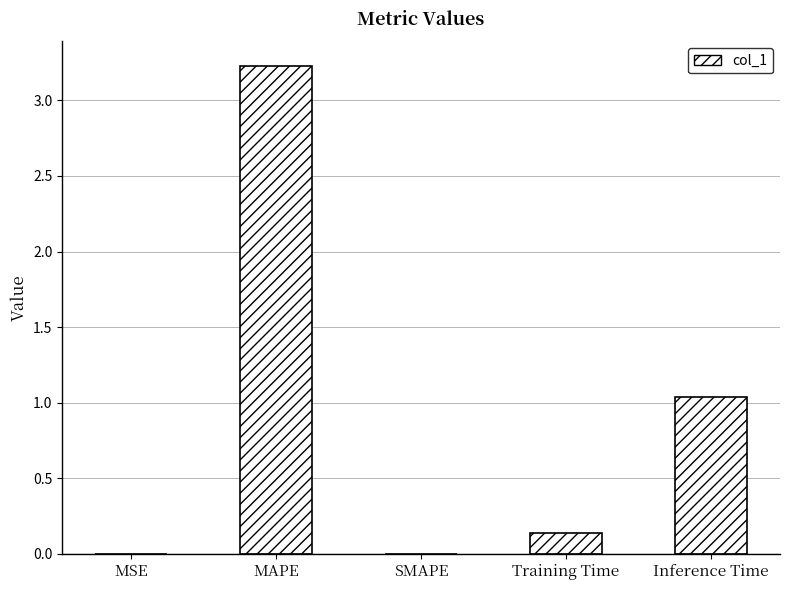

Which label corresponds to the largest value in the chart?

MAPE